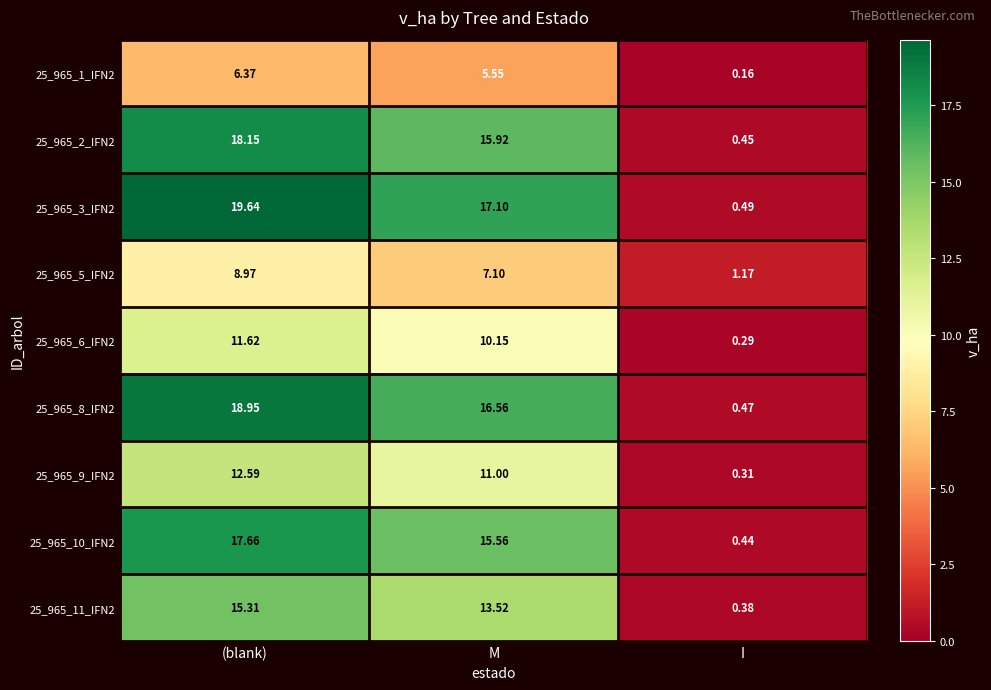

At which label does 25_965_8_IFN2 reach its peak?

(blank)